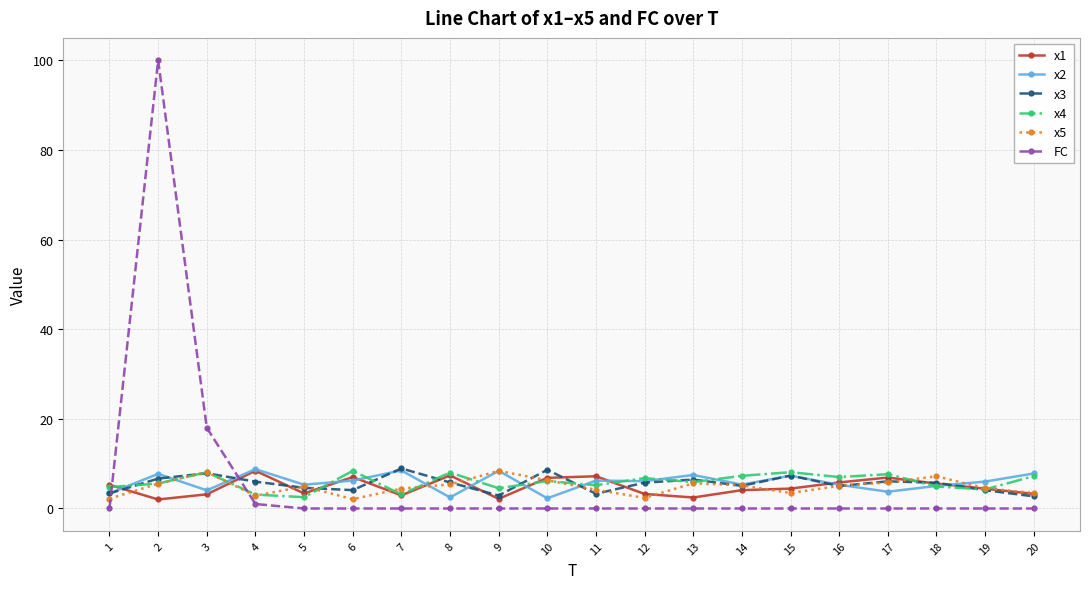

The x1 series shows 2.2 at 16. True or false?

False